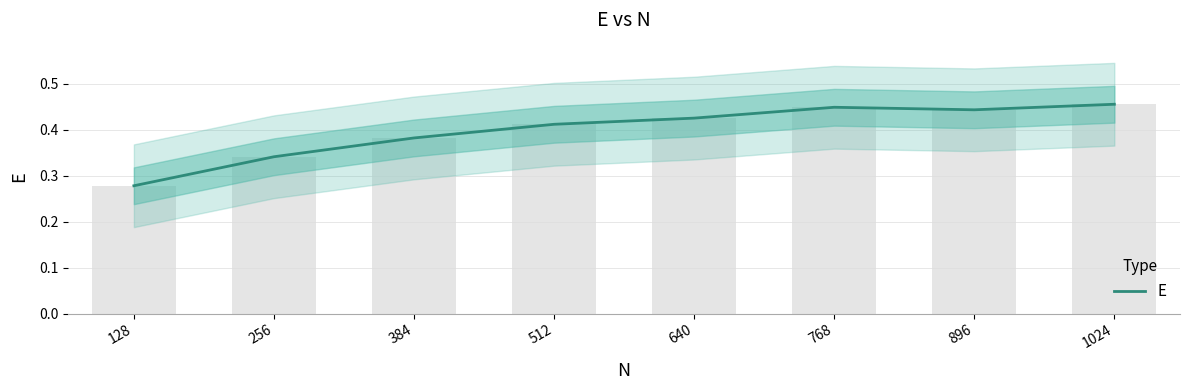

Count the values in the range 0 to 1.

8